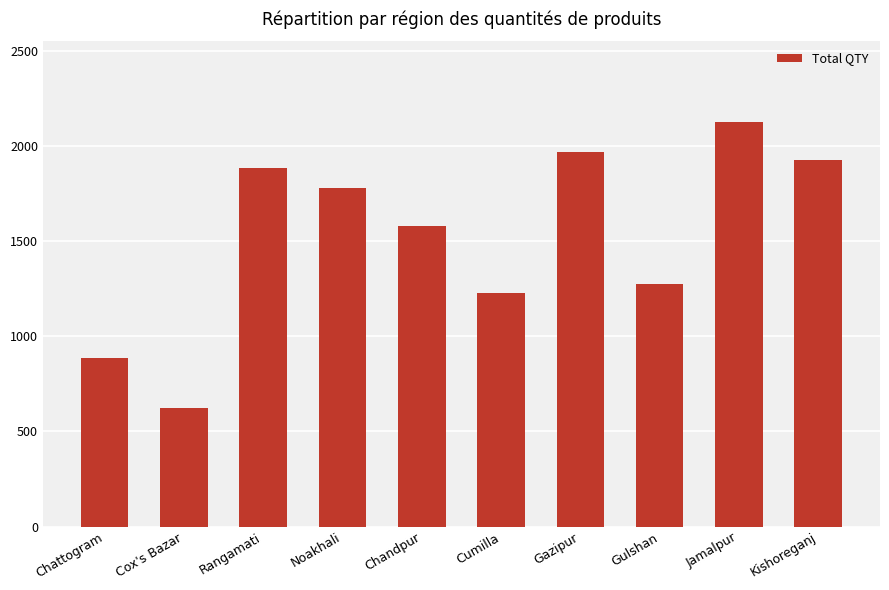

Which has a higher value, Rangamati or Chattogram?

Rangamati